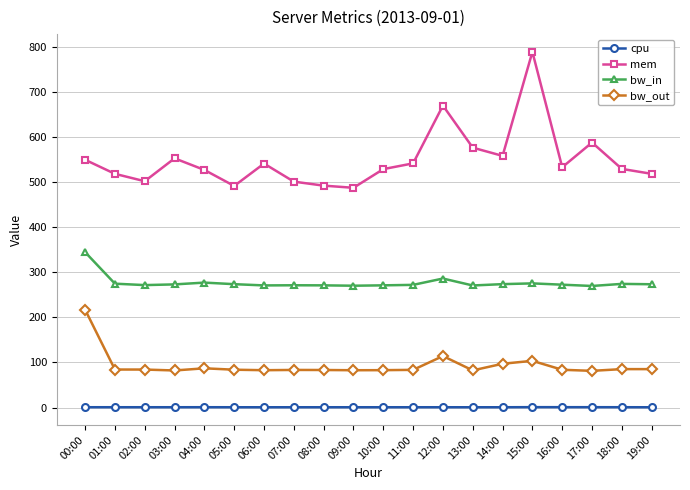

What is the total value across all series at 15:00?

1168.3